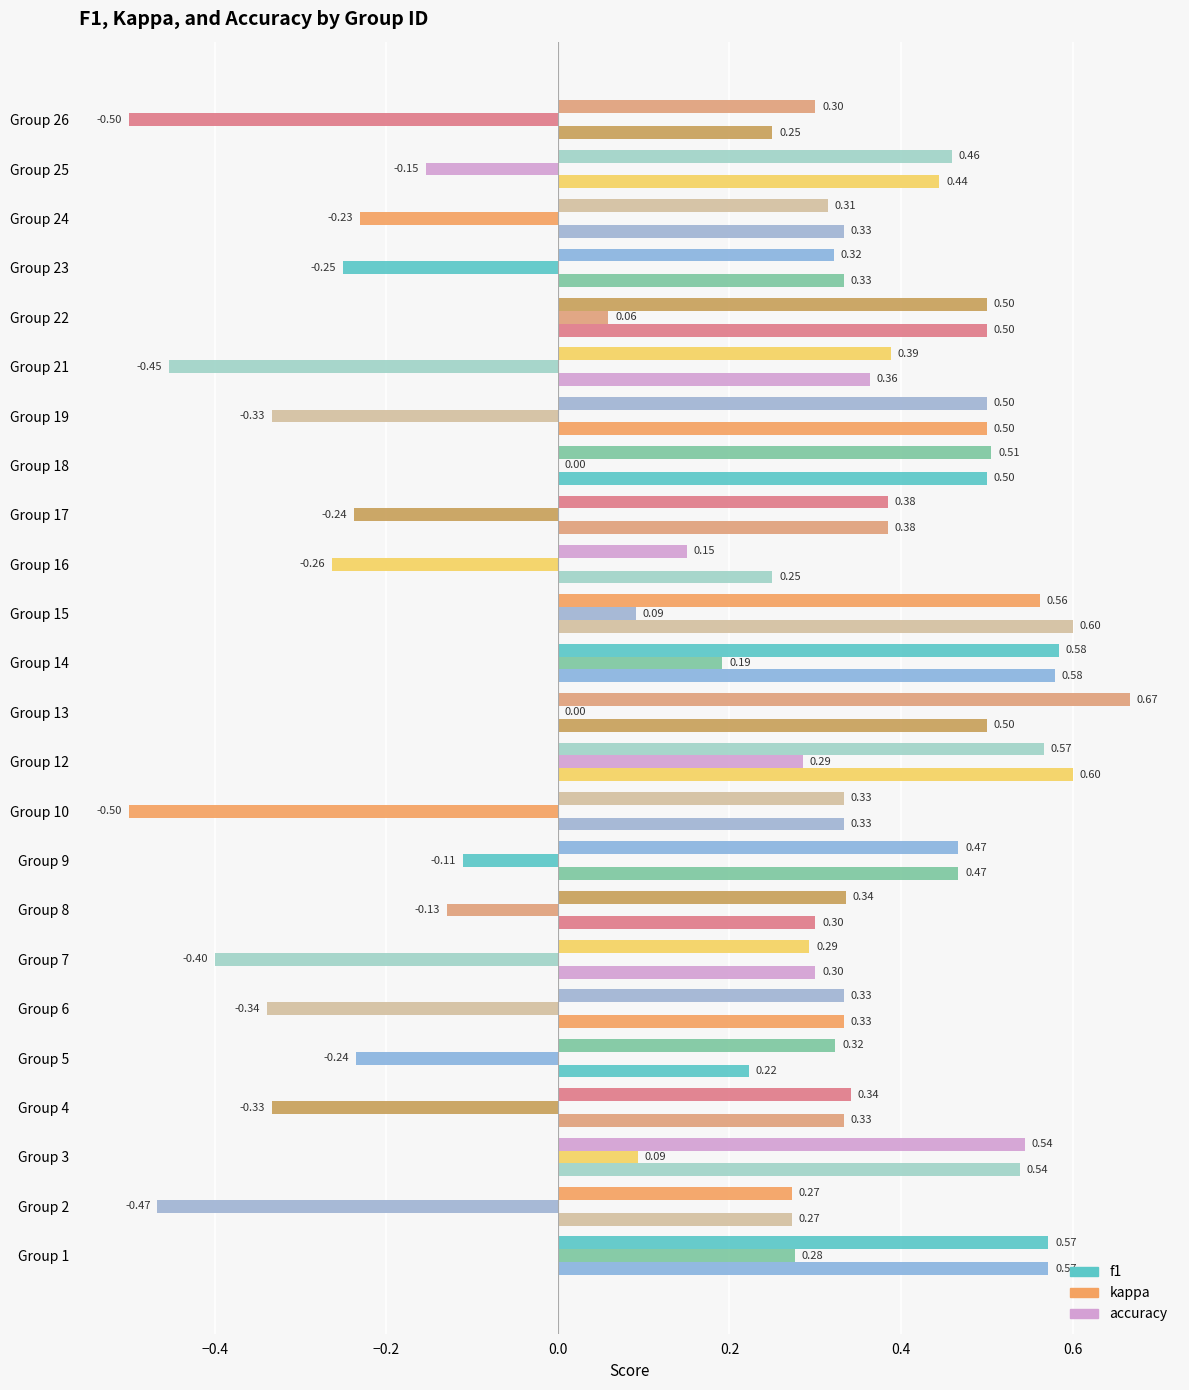

How many series are shown in this chart?

3